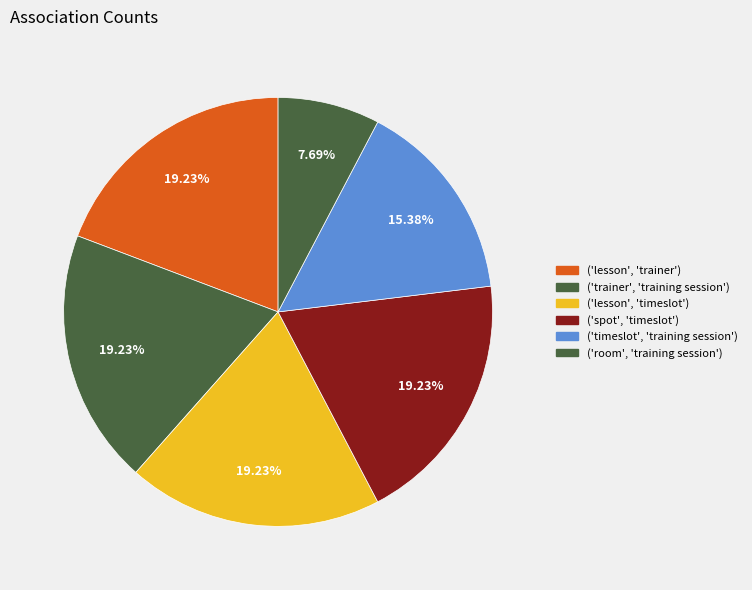

To the nearest percent, what is the combined percentage of ('lesson', 'trainer') and ('lesson', 'timeslot')?

38%